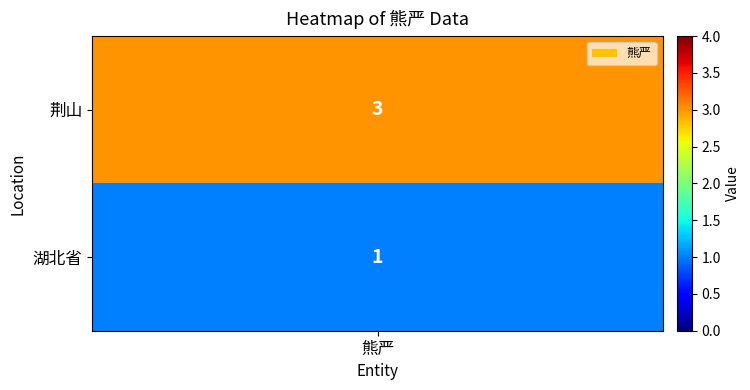

Reading right to left, transcribe all the data shown in this chart.

1=1	0=3